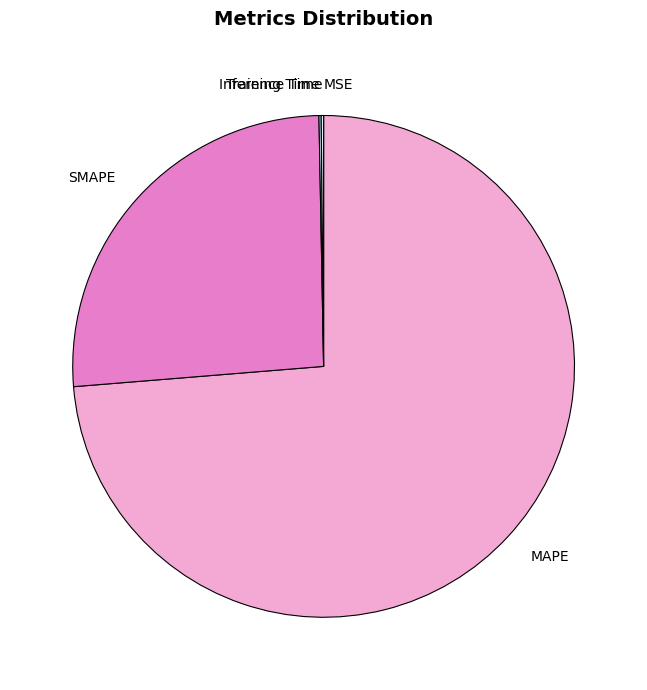

How many segments does this pie chart have?

5